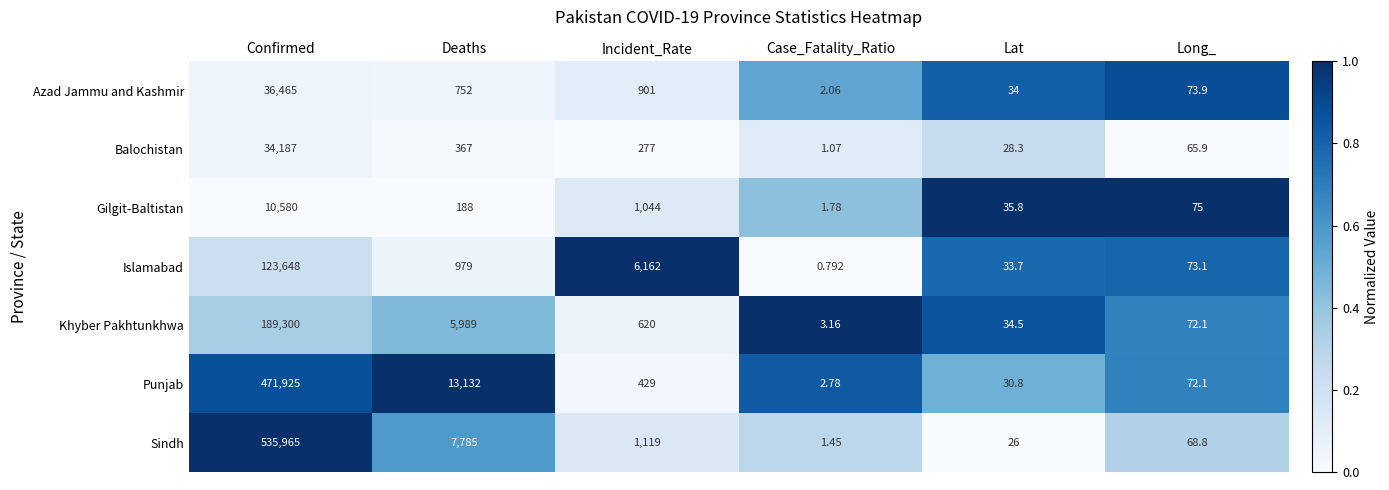

Count the number of data series in this chart.

7